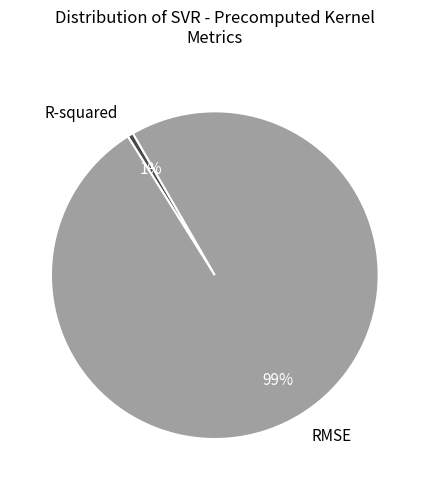

To the nearest percent, what portion does RMSE represent?

99%